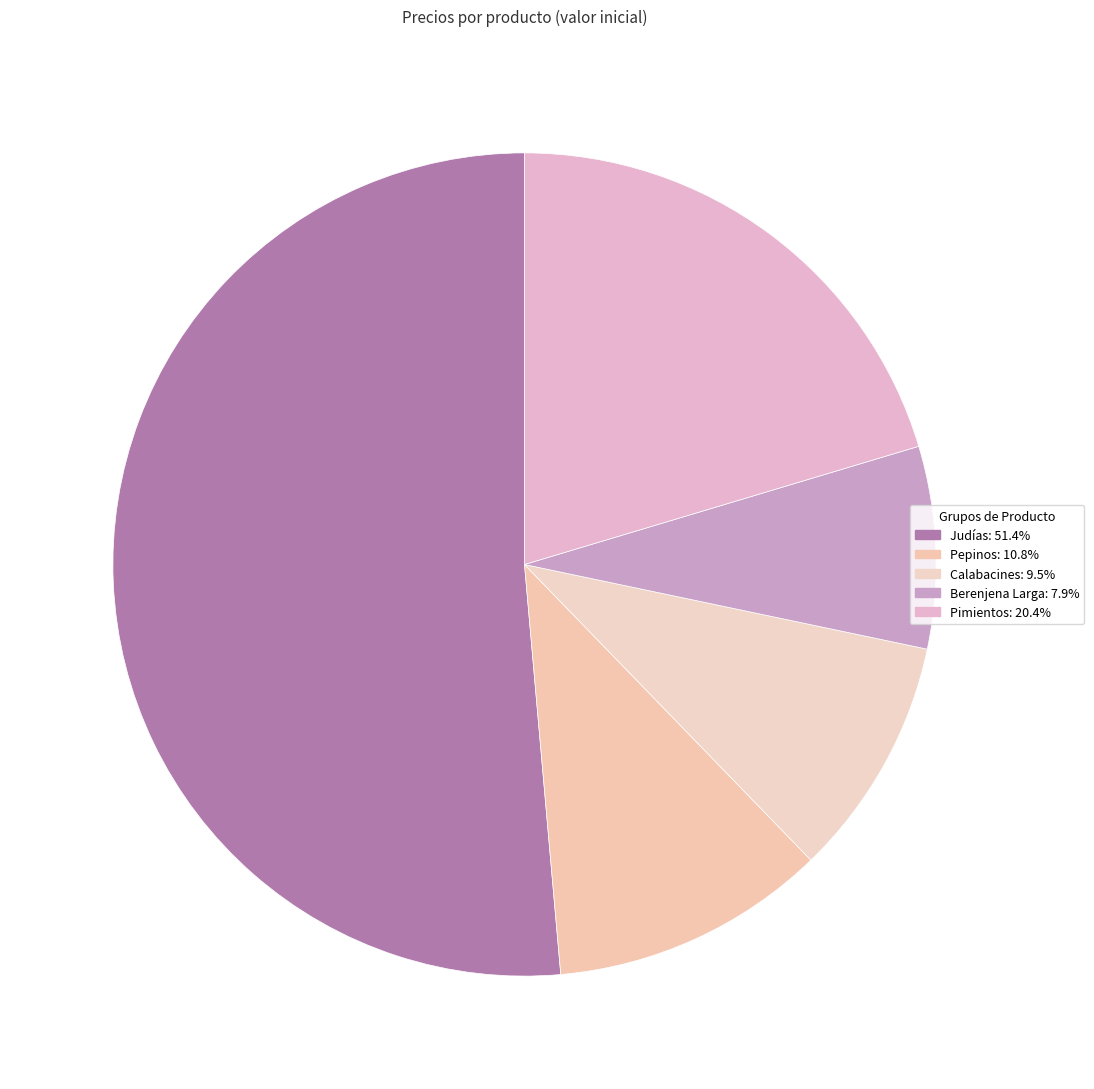

How many slices are in this pie chart?

5